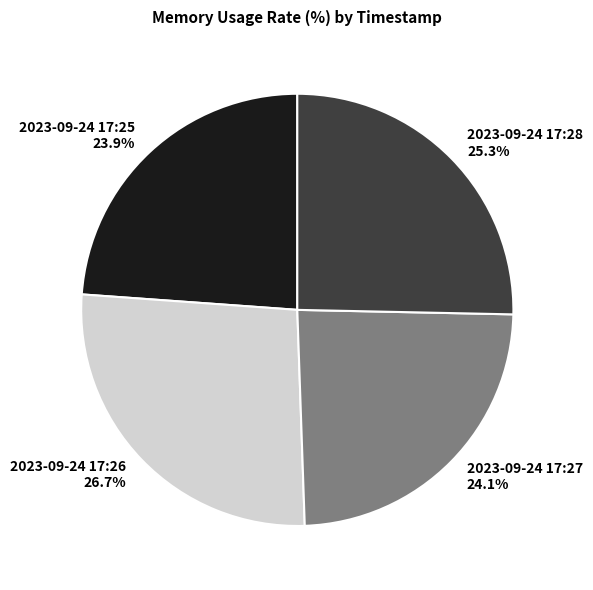

What is the ratio of the value at 2023-09-24 17:25 to the value at 2023-09-24 17:26?

0.9